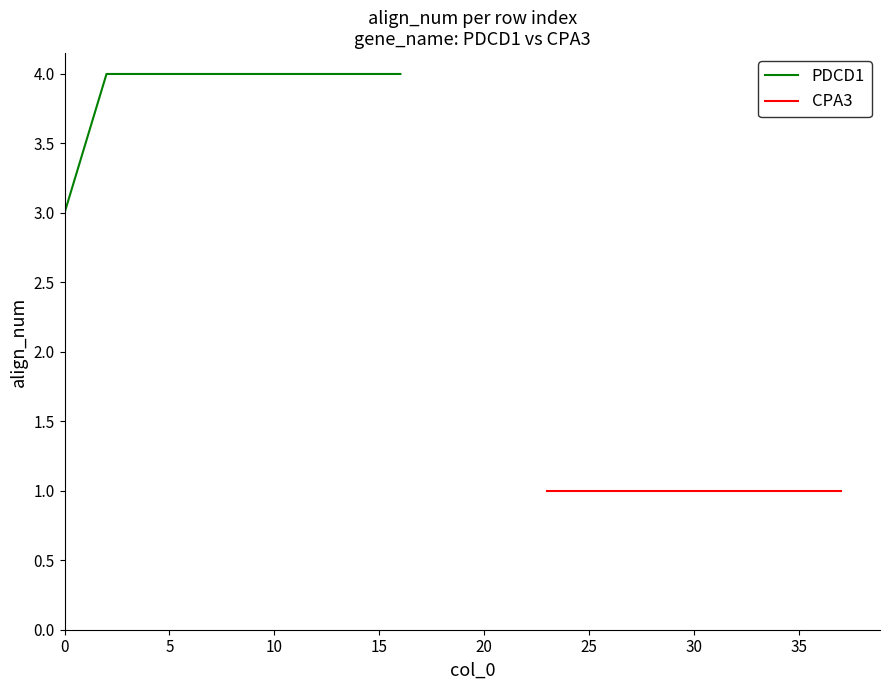

True or false: PDCD1 has a value of 4 at 10.

True